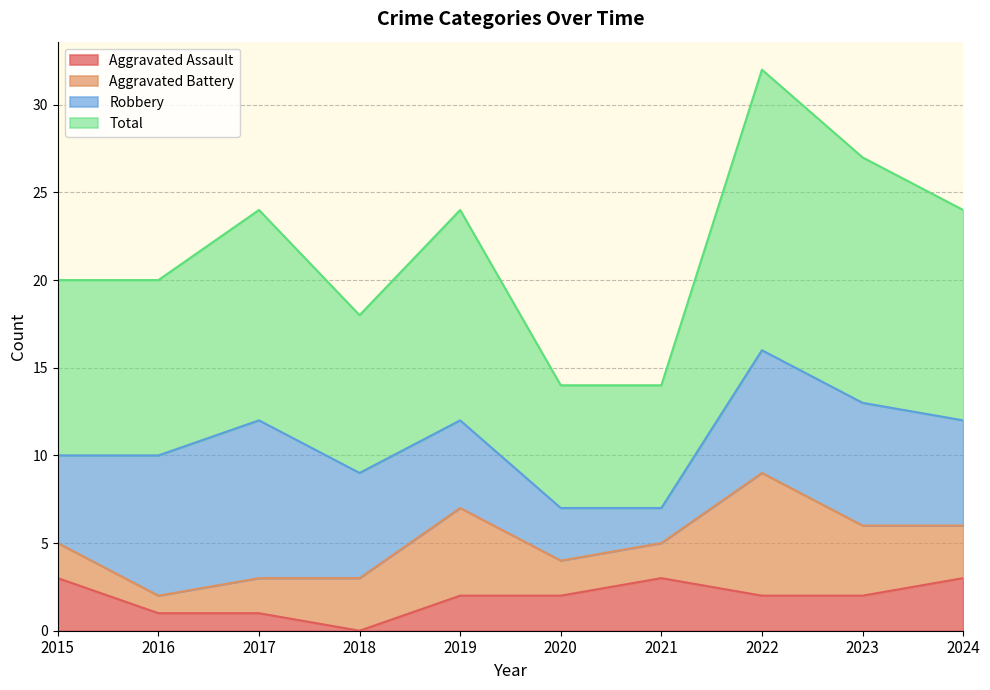

The Aggravated Assault series shows 2 at 2020. True or false?

True